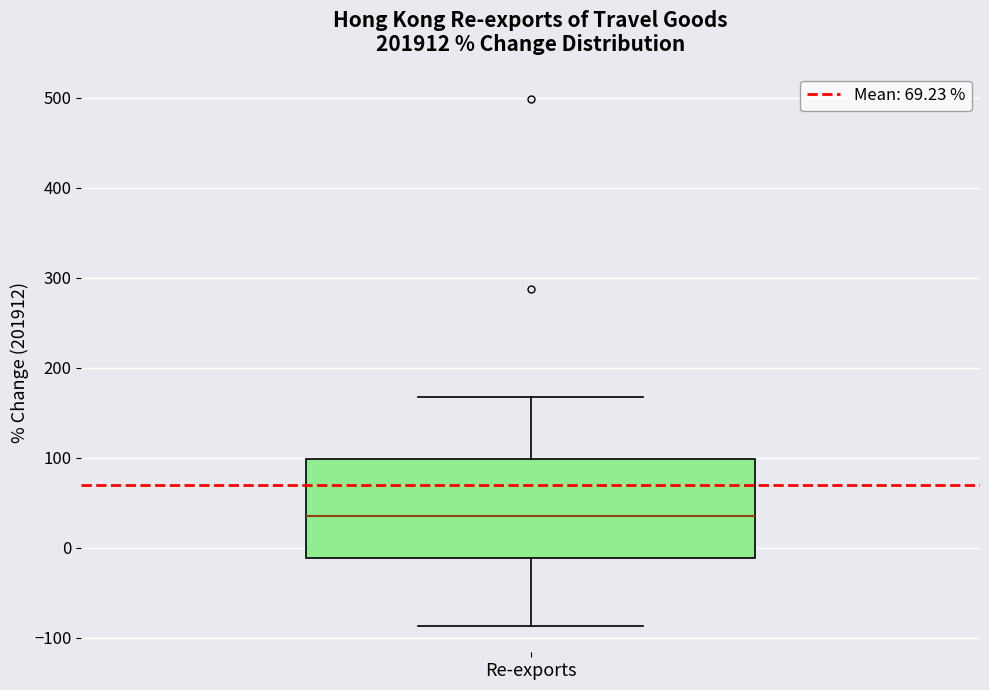

Read this box plot against the y-axis: the position of the median line, the range covered by the box, and the ends of both whiskers. The values are not printed on the chart, so give them approximately, as read against the axis.

median 30, box -10 to 100, whiskers -90 to 170